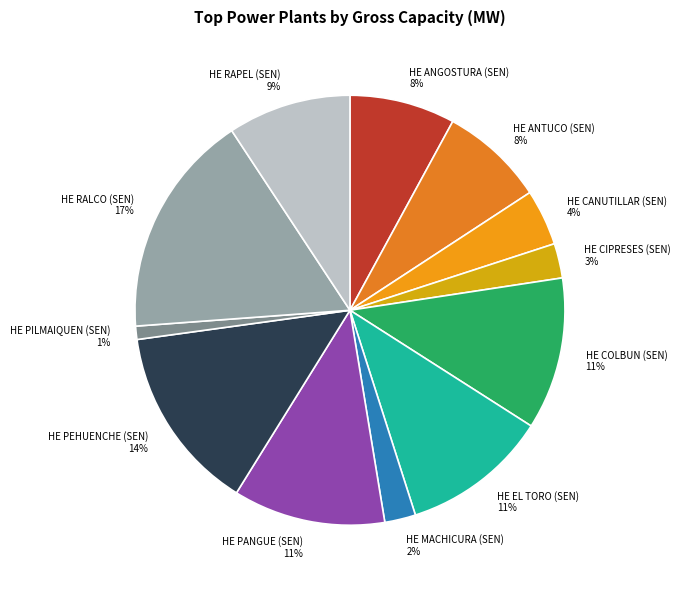

Is it true that HE ANGOSTURA (SEN) is 8% of the pie?

True